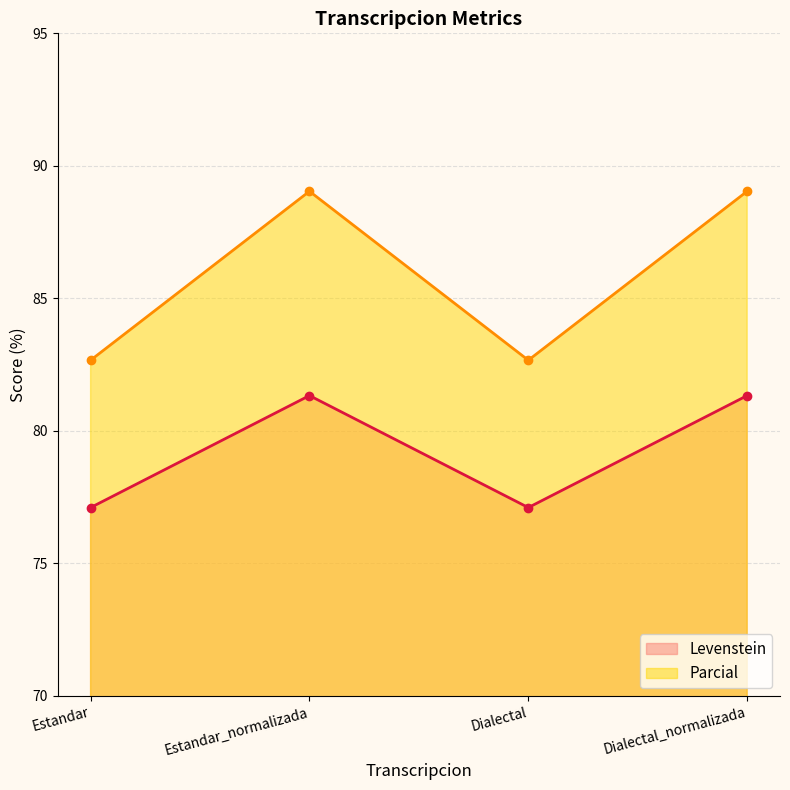

True or false: Levenstein and Parcial intersect in this chart.

False